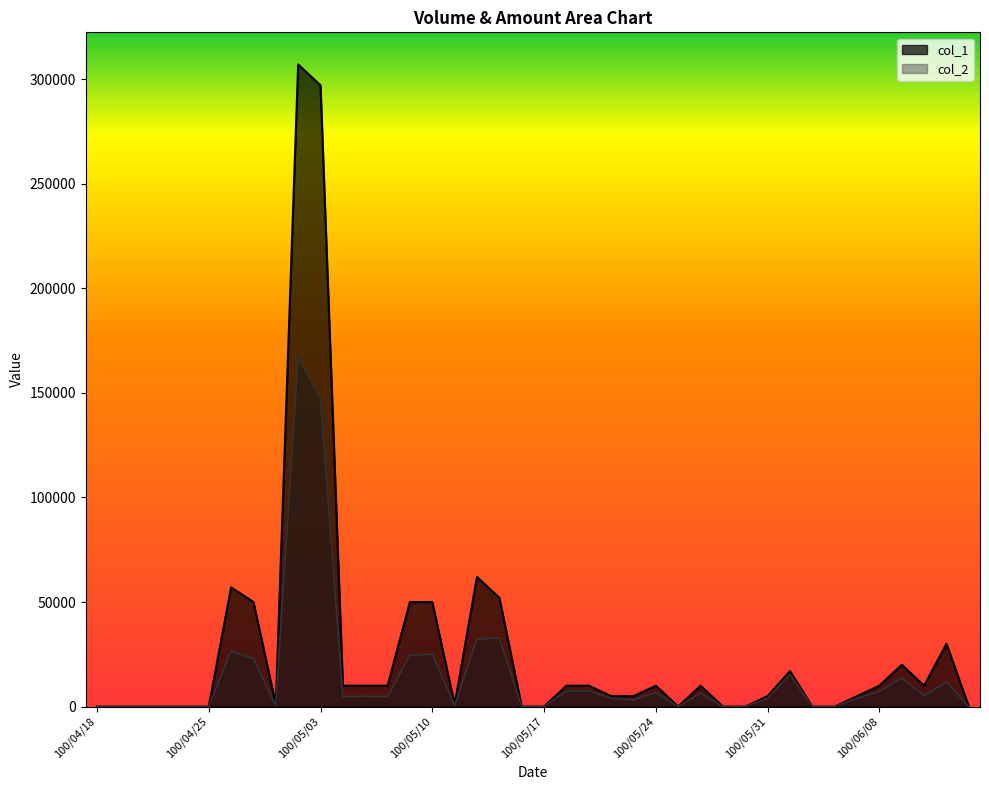

Between 100/04/20 and 100/04/22, which series saw the biggest shift?

col_1